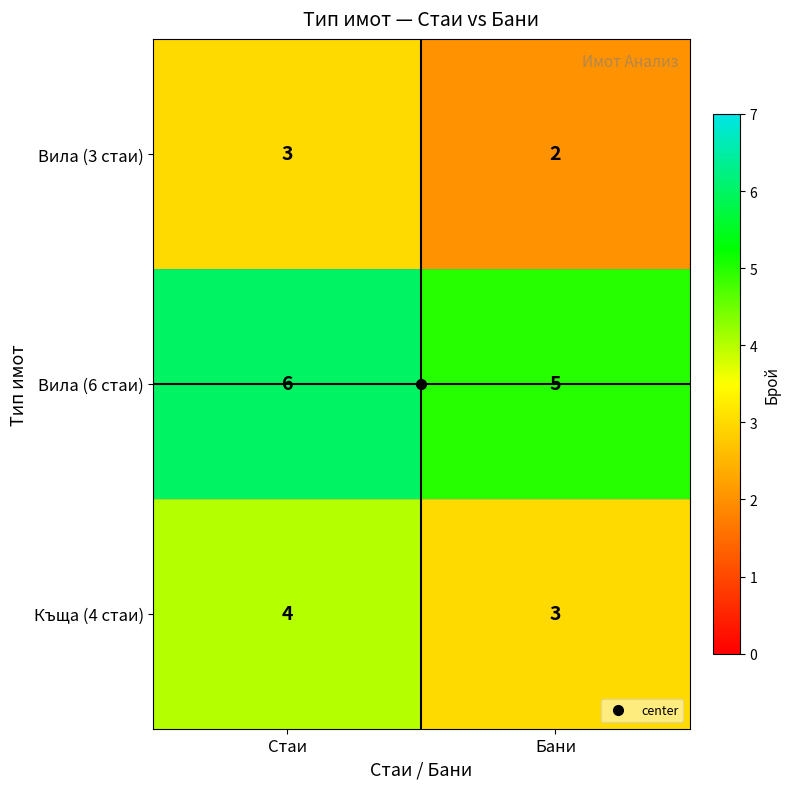

List the series in order of their overall mean, highest first.

Вила (6 стаи), Къща (4 стаи), Вила (3 стаи)